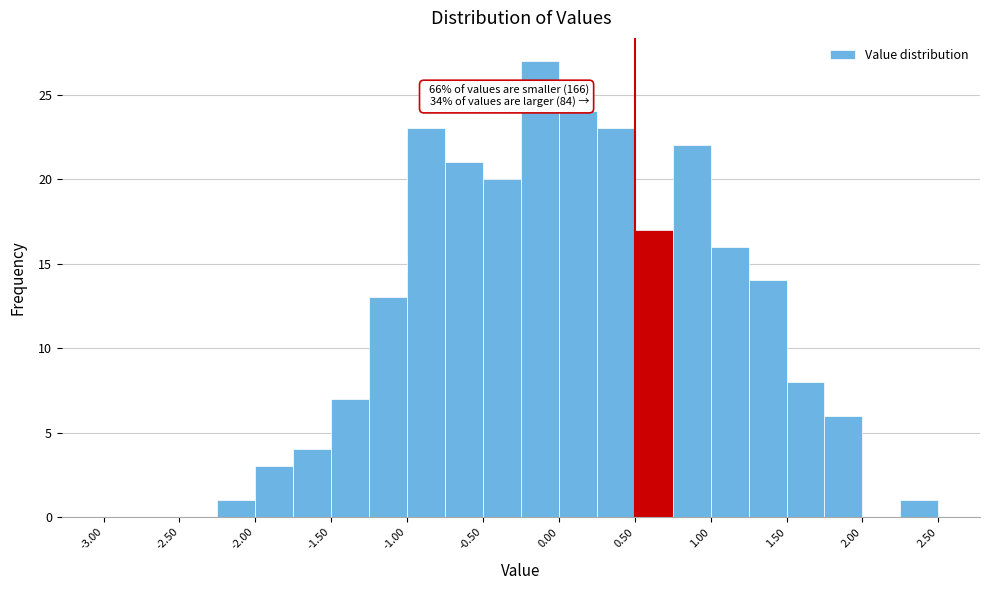

Which range on the x-axis has the tallest bar?

-0.25 to 0.00